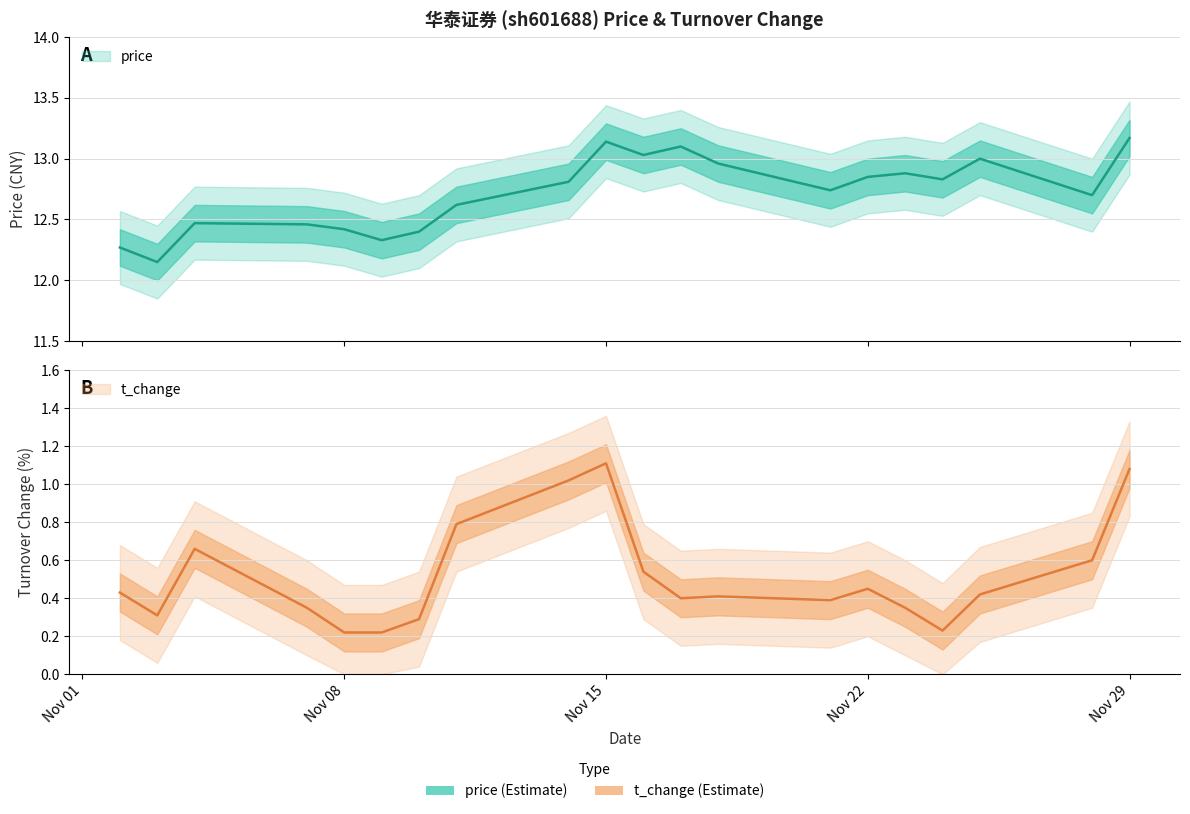

Is the value of price at 2022-11-02 greater than the value of t_change at 2022-11-25?

Yes